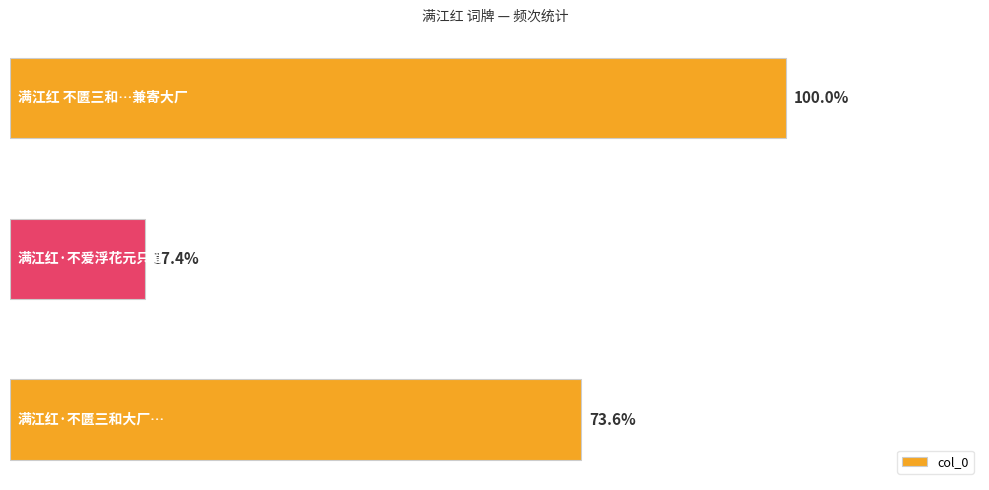

What is the difference between the maximum and minimum values?

353440